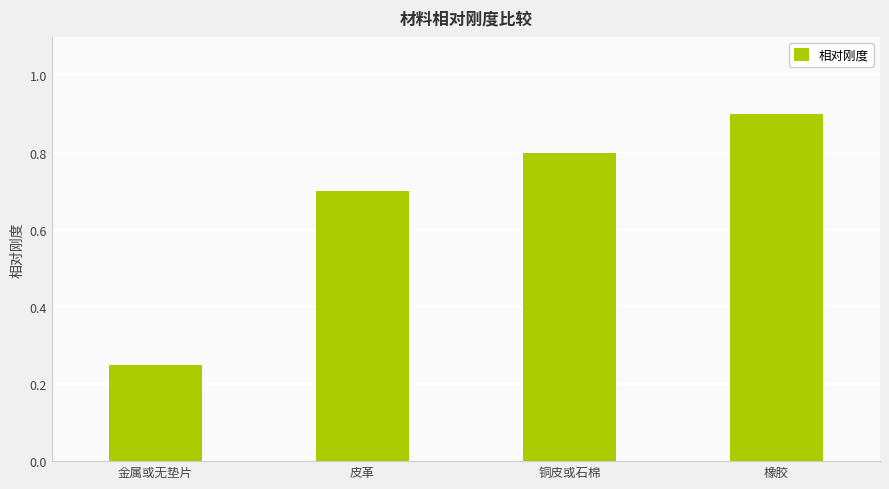

Which label corresponds to the largest value in the chart?

橡胶